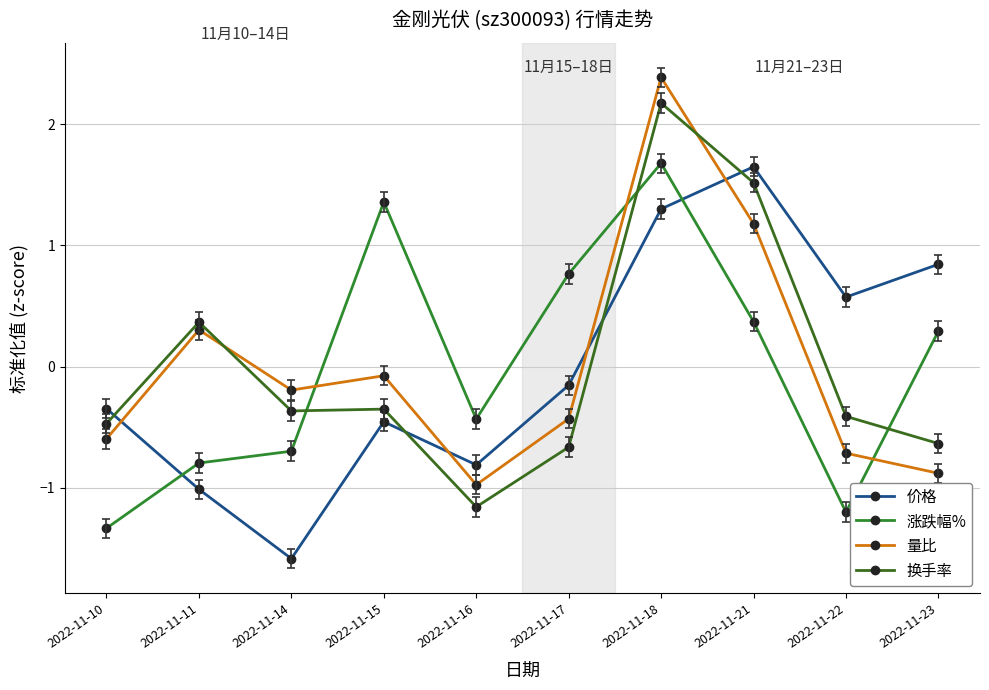

What is the approximate value of 量比 at 2022-11-11?

0.3